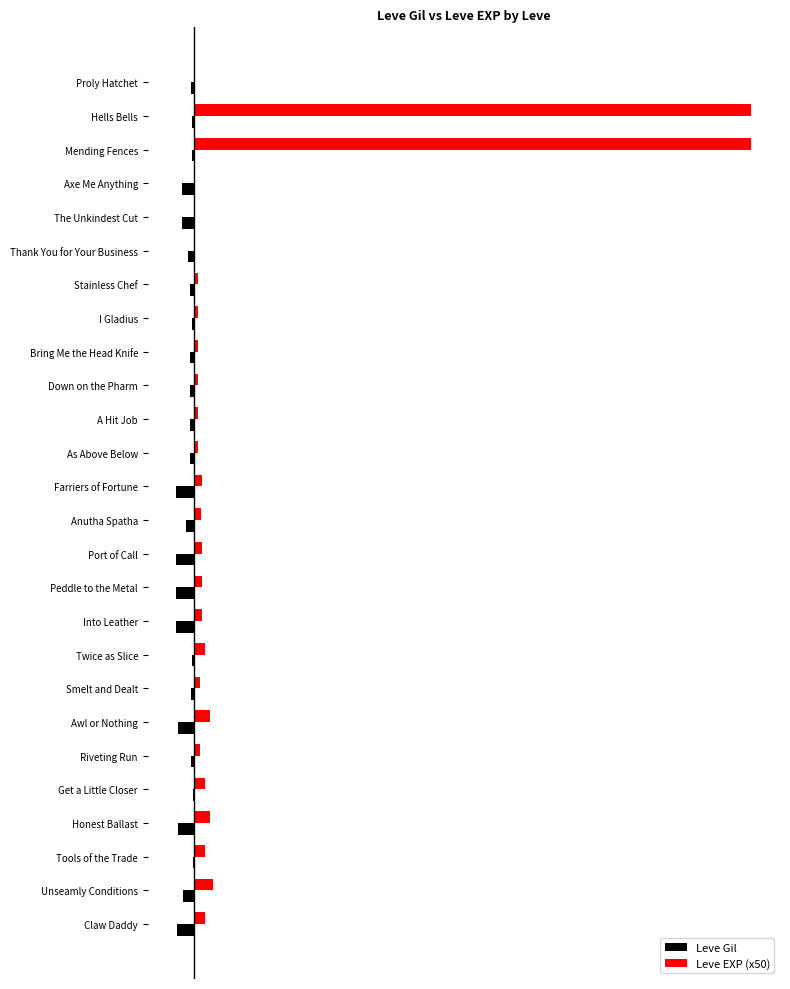

What is the value of the Leve Gil bar at the 1st from the left?

-160